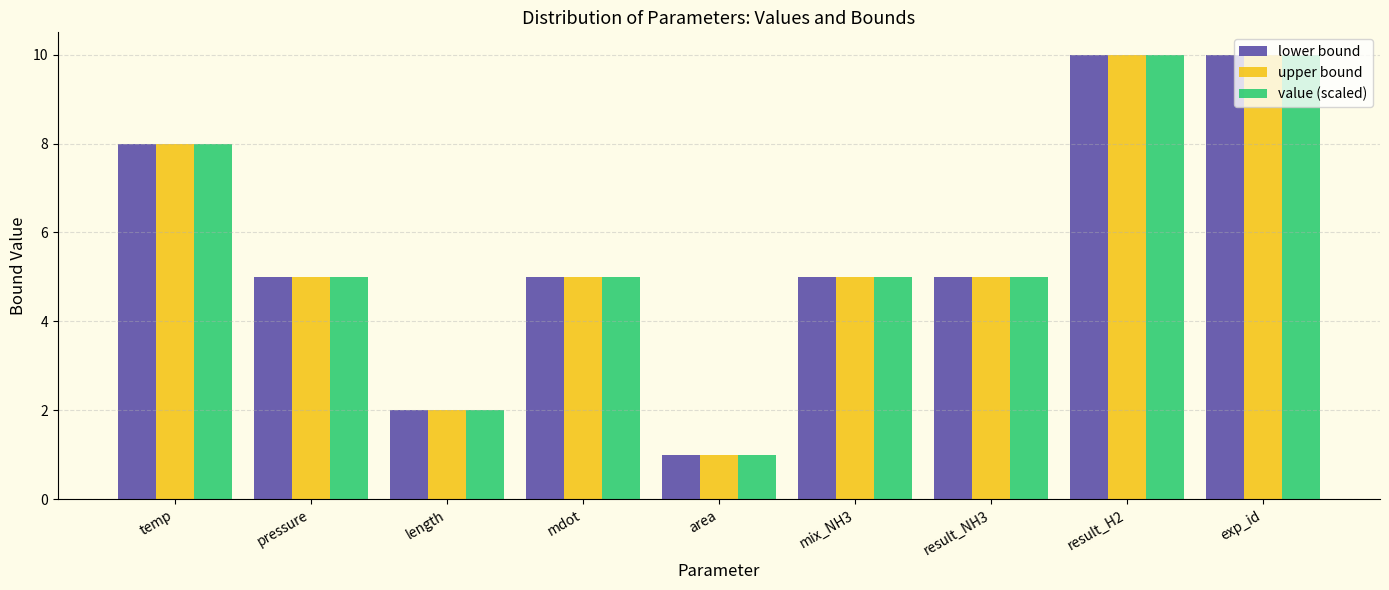

The lower bound series shows 1 at mdot. True or false?

False